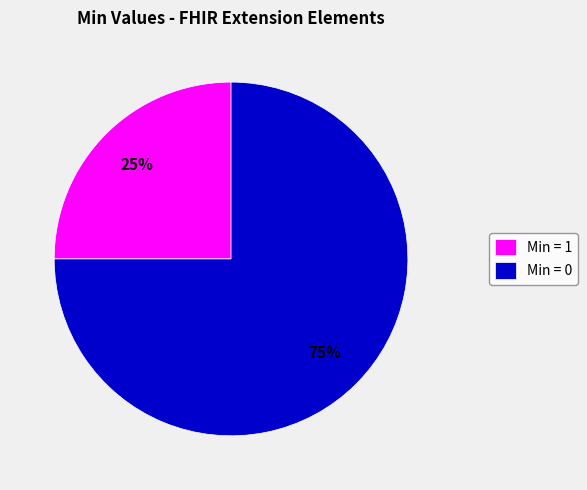

Rank the categories by value from lowest to highest.

Min = 1, Min = 0